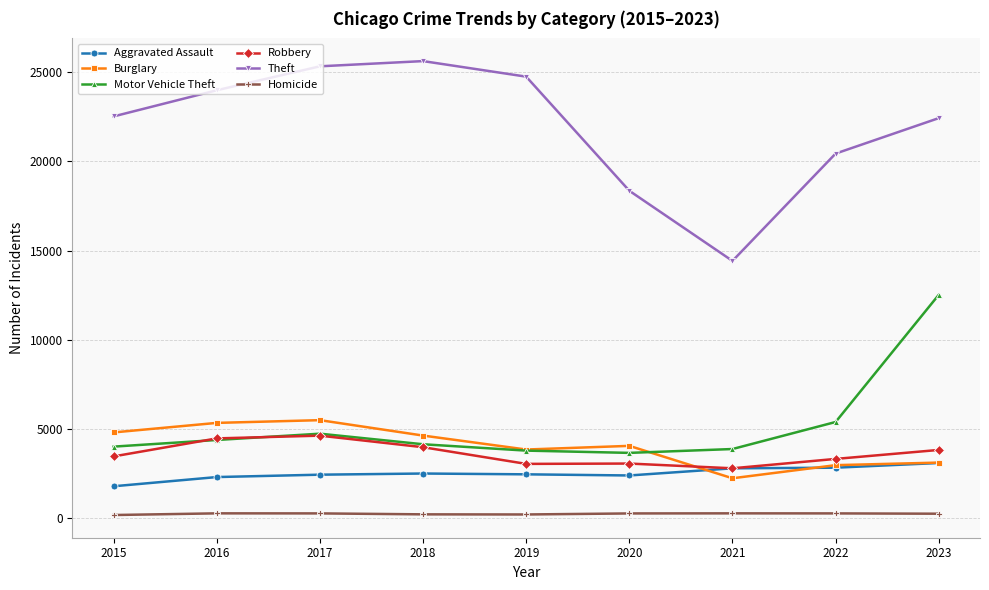

What is the difference between the maximum and second lowest values in the Aggravated Assault series?

788